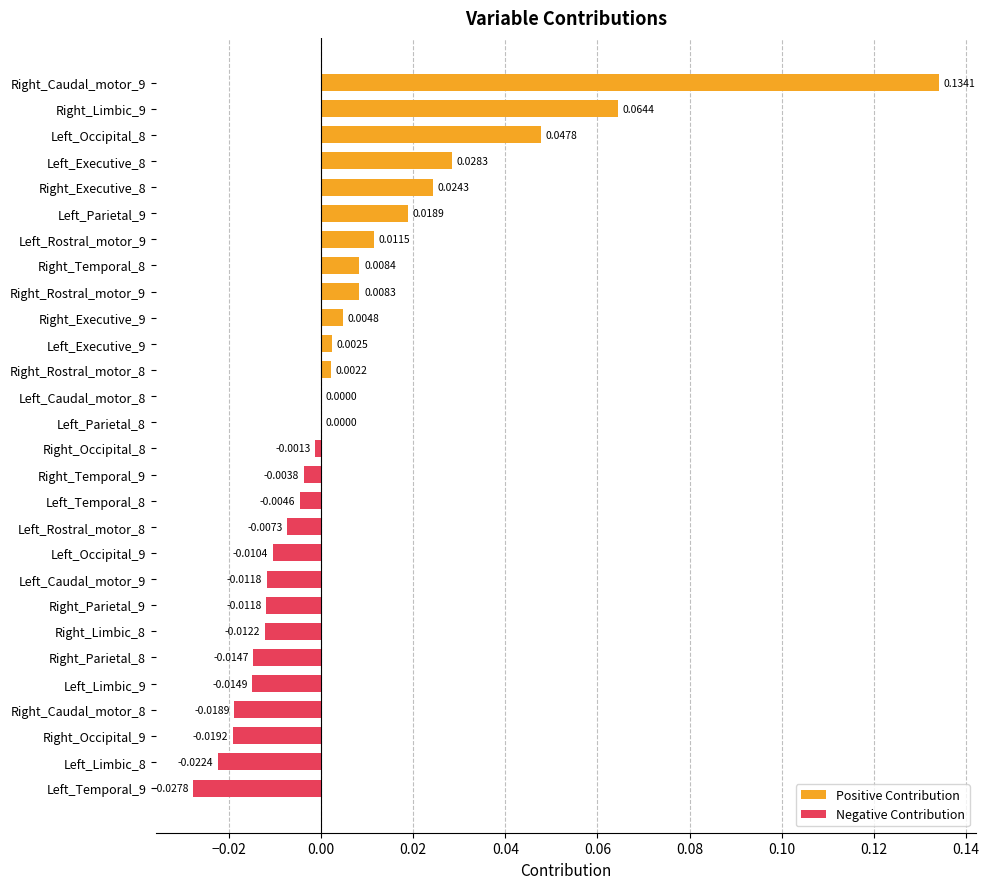

What is the sum of all Negative Contribution values?

-0.2